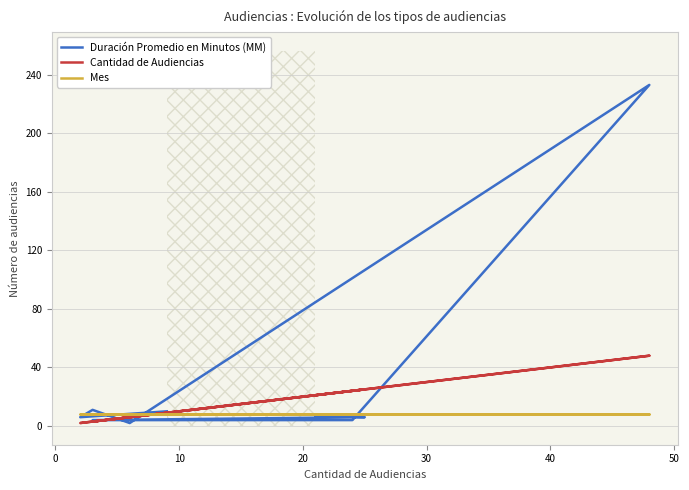

What position from the left is 40?

6